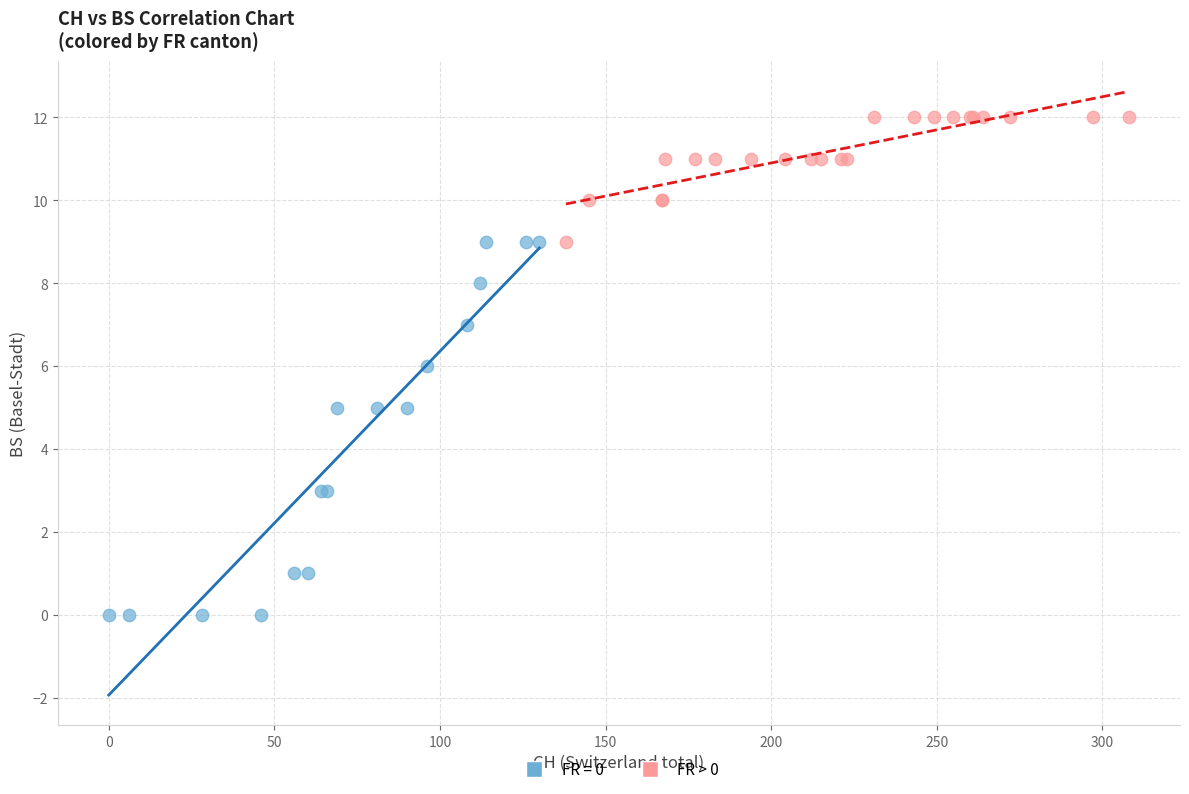

Which series reaches the minimum Y coordinate?

FR = 0